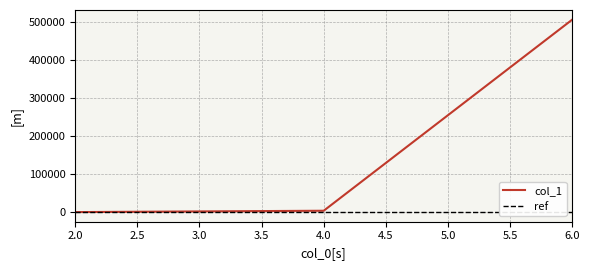

How many values in the col_1 series are below 3593?

1